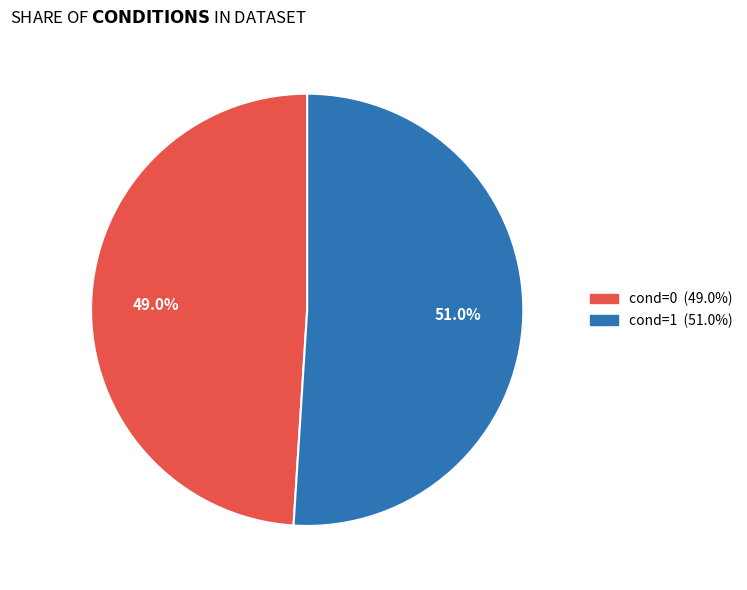

To the nearest percent, what is the difference between the cond=0 and cond=1 slice percentages?

2%